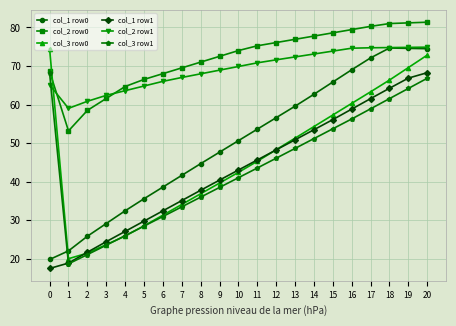

Does the chart have visible grid lines?

Yes